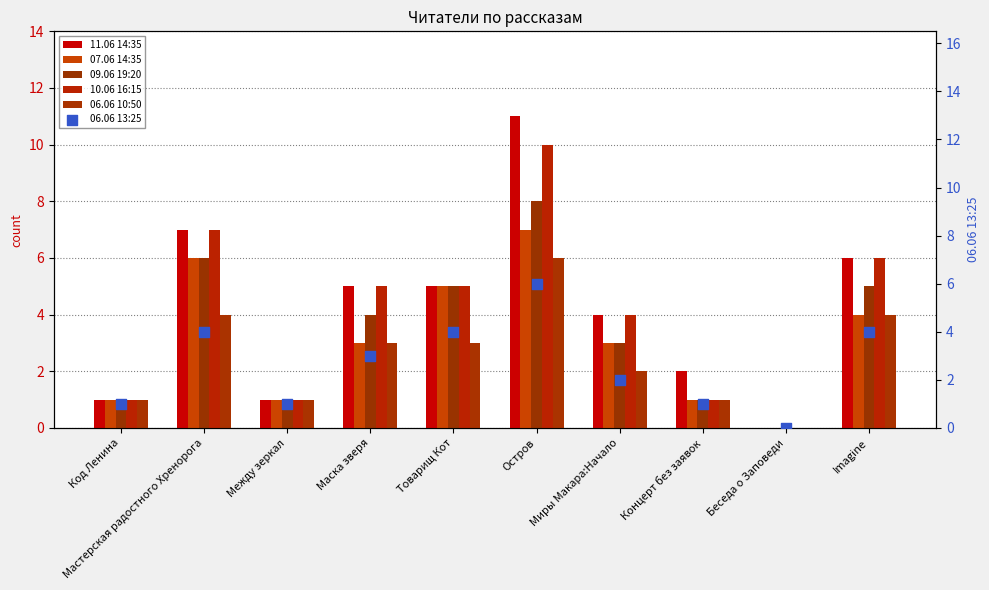

At which category is the sum across all series the highest?

Остров